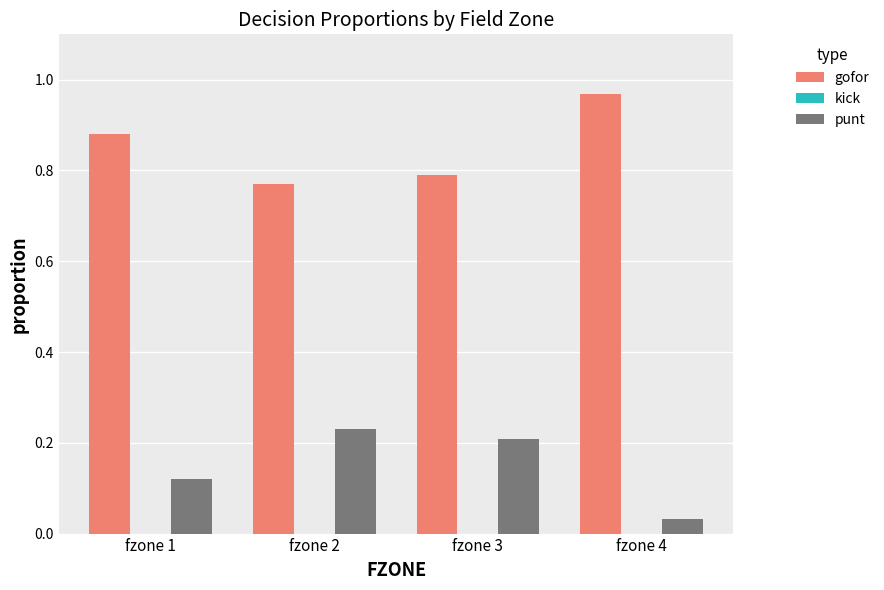

The value of punt at fzone 3 is 0.1. True or false?

False